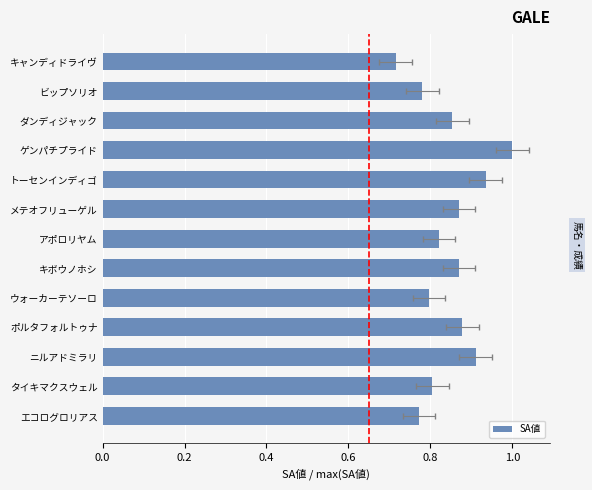

What is the difference between the values at キボウノホシ and トーセンインディゴ?

0.1